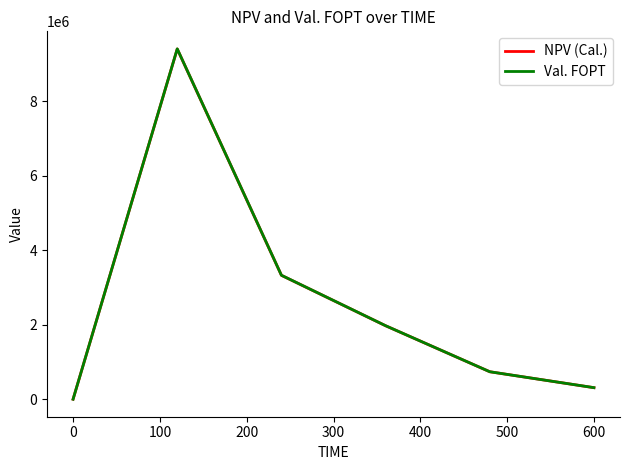

Which series has the largest range (max minus min)?

Val. FOPT